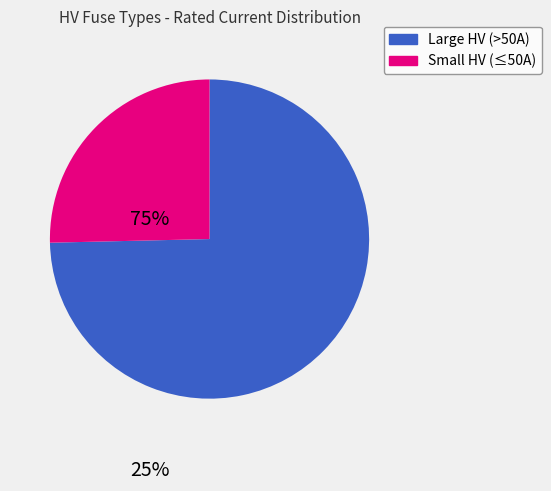

Count the number of slices in the pie.

2